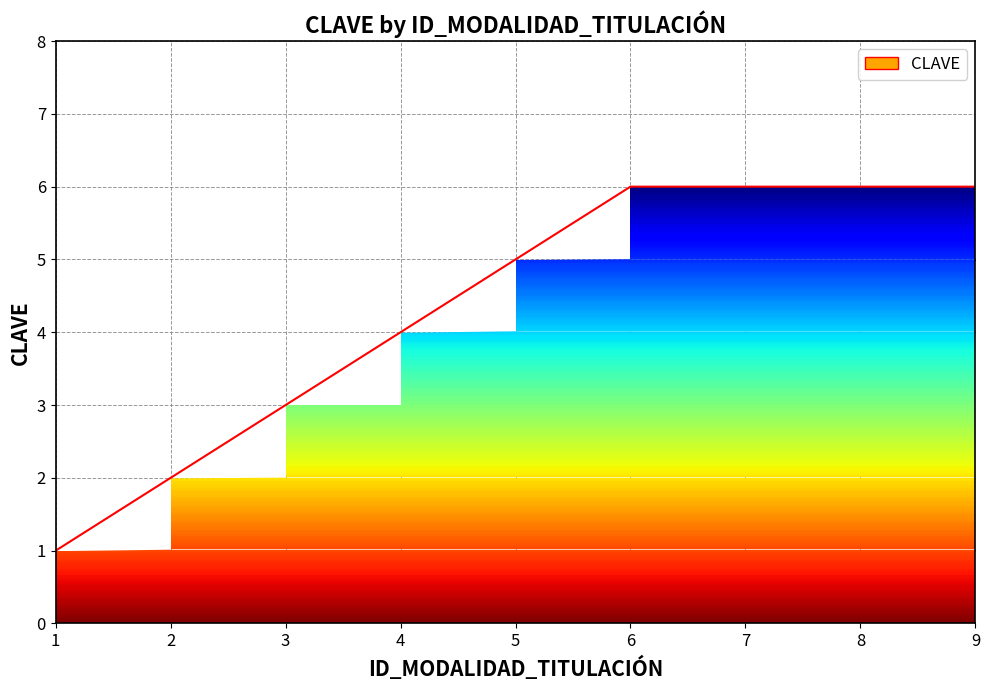

What is the difference between the maximum and second lowest values?

4